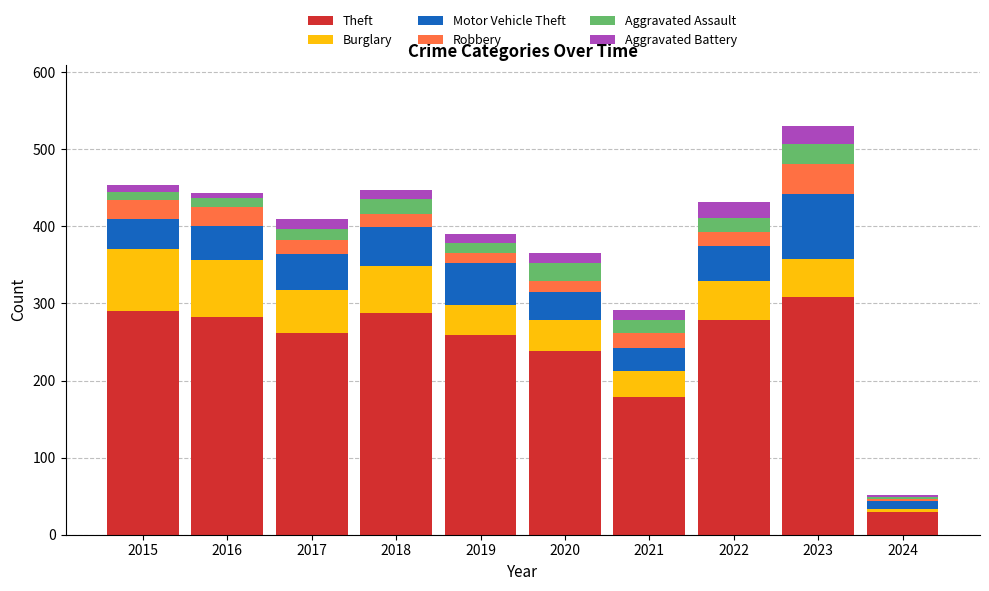

True or false: Theft has a value of 30 at 2024.

True